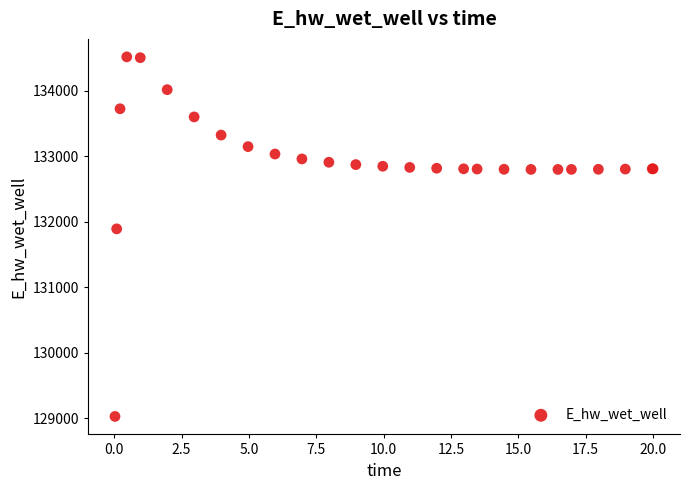

What Y value in the scatter plot is closest to 131774?

131894.0